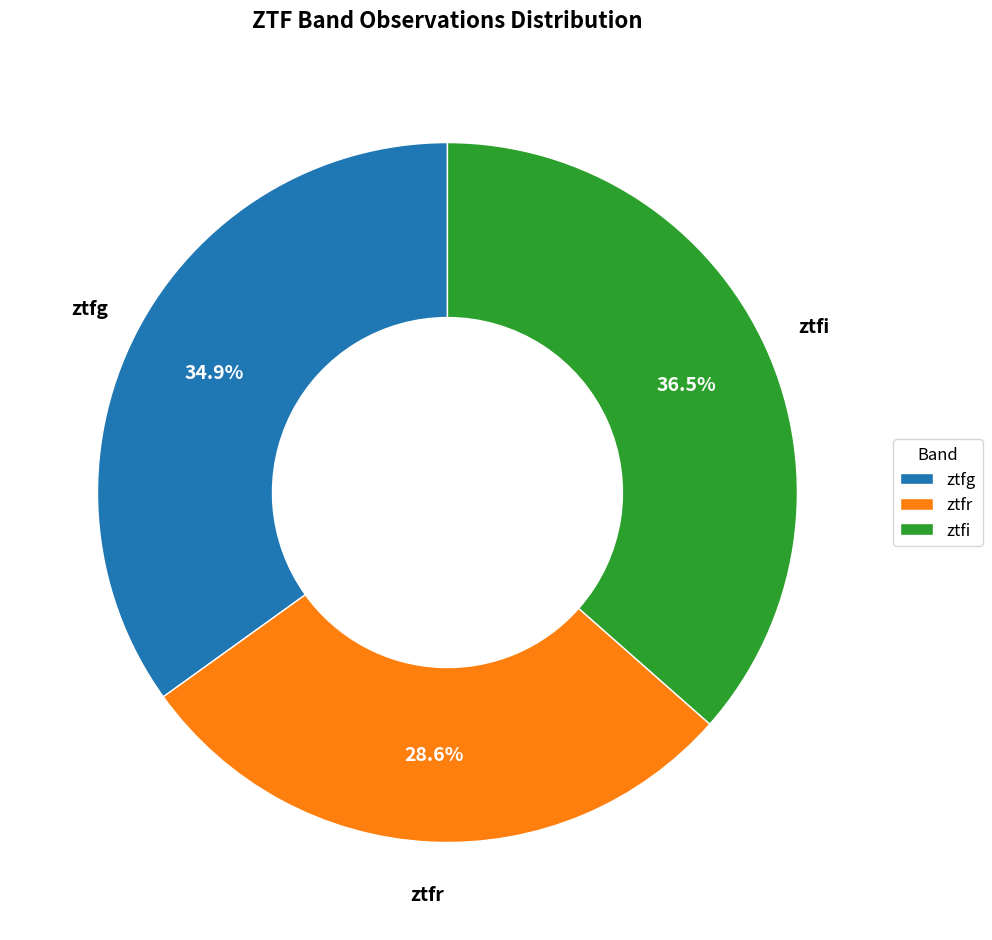

Does ztfg account for over 50% of the chart?

No